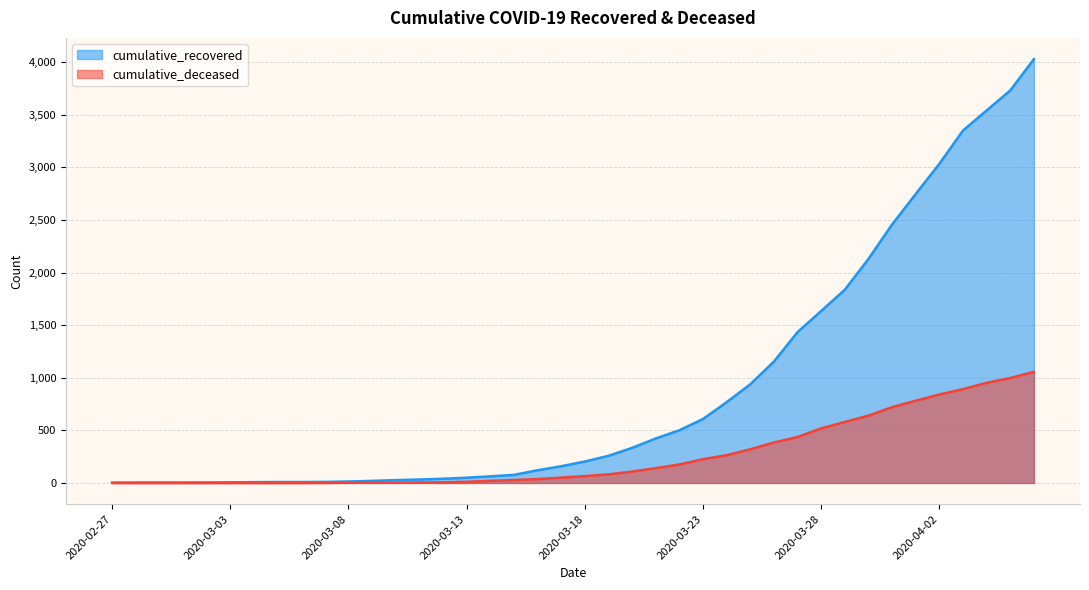

True or false: cumulative_recovered and cumulative_deceased intersect in this chart.

False